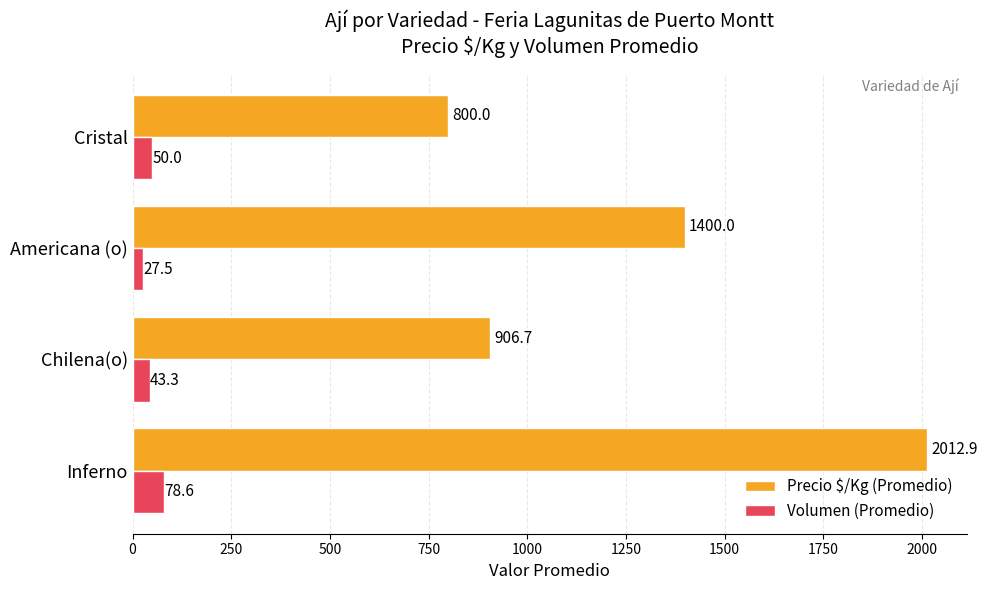

Rank the series by their average value, from lowest to highest.

Volumen (Promedio), Precio $/Kg (Promedio)